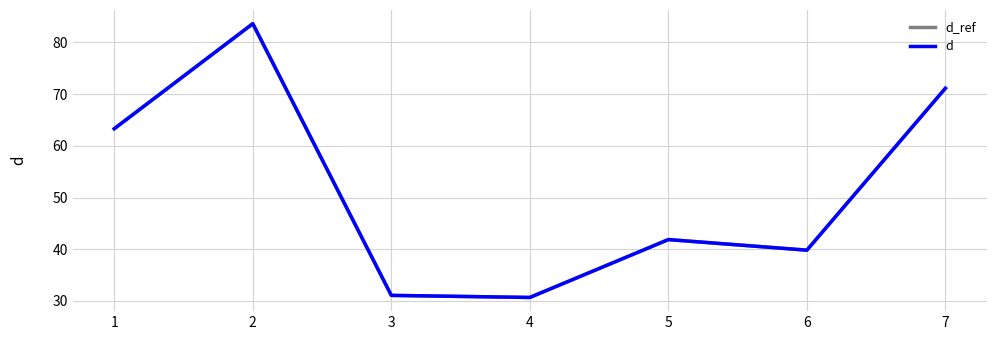

What is the smallest value displayed?

30.7